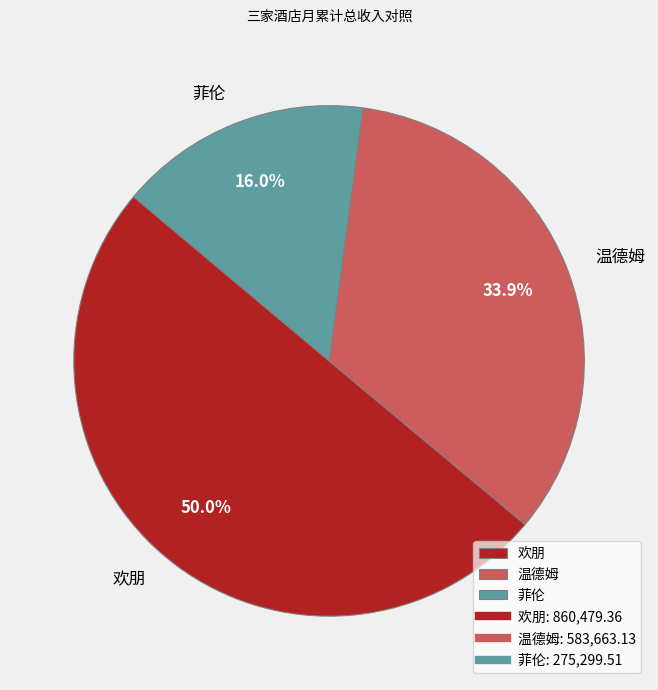

Rank the categories by value from lowest to highest.

菲伦, 温德姆, 欢朋